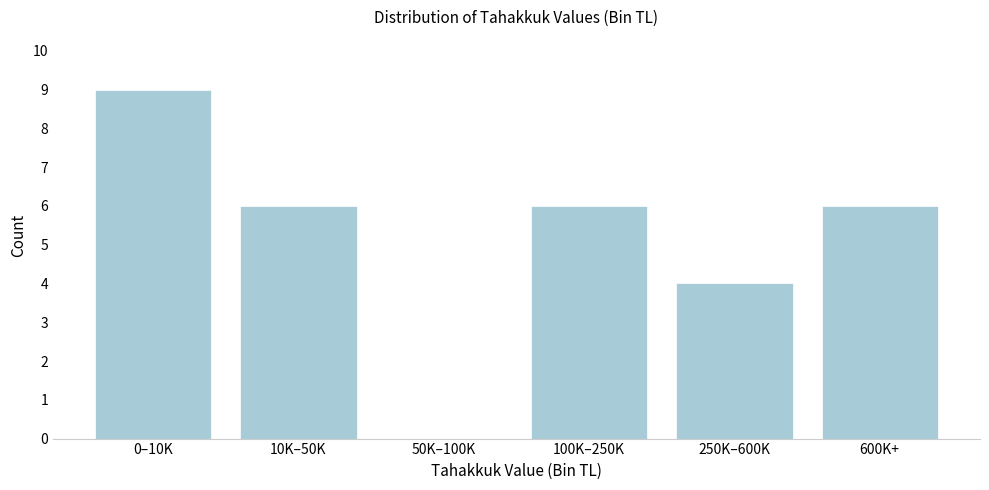

Reading left to right, transcribe all the data shown in this chart.

0–10K=9	10K–50K=6	50K–100K=0	100K–250K=6	250K–600K=4	600K+=6